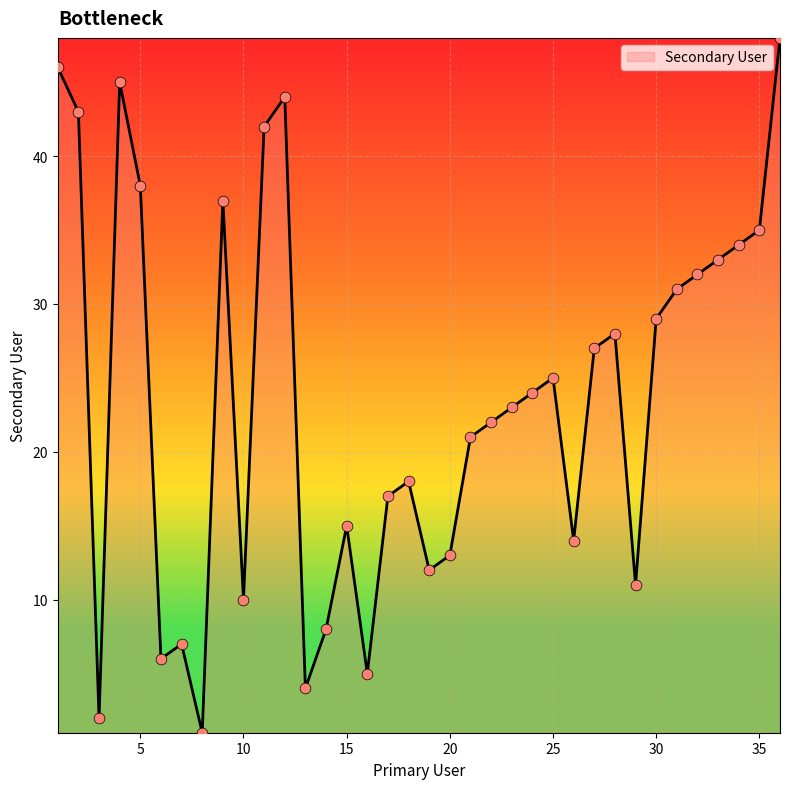

What is the maximum value shown in the chart?

48